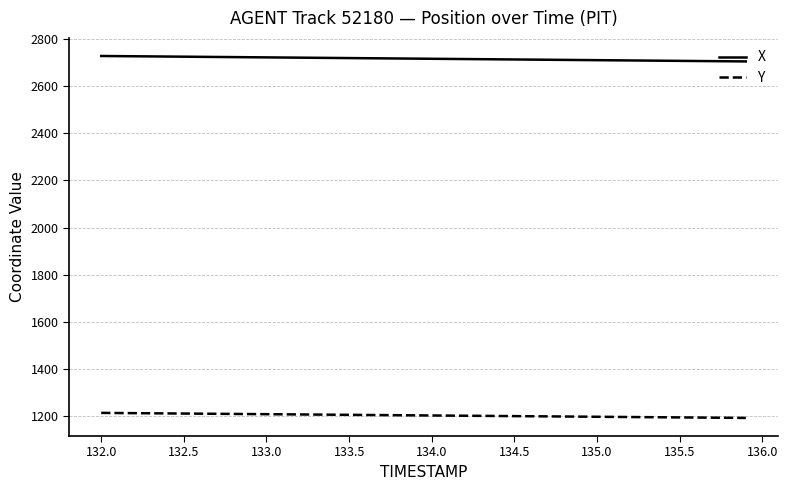

Rank the series by their average value, from highest to lowest.

X, Y